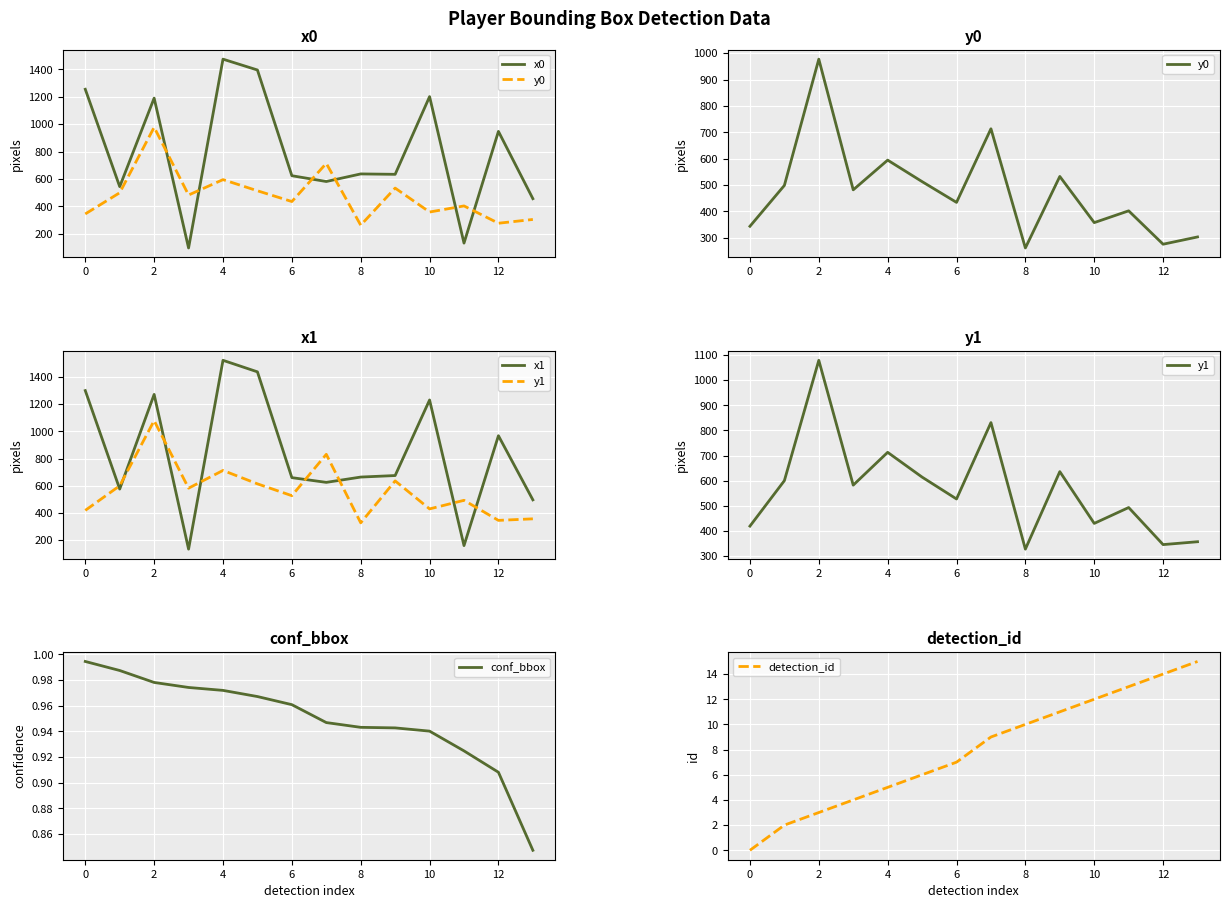

The value of detection_id at 0 is 0. True or false?

True